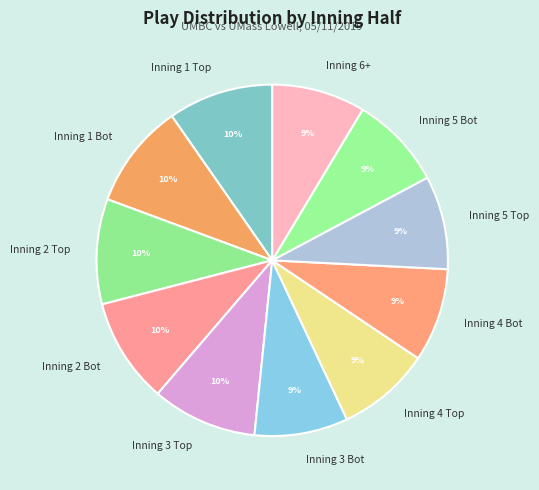

True or false: Inning 4 Bot accounts for 1% of the total.

False